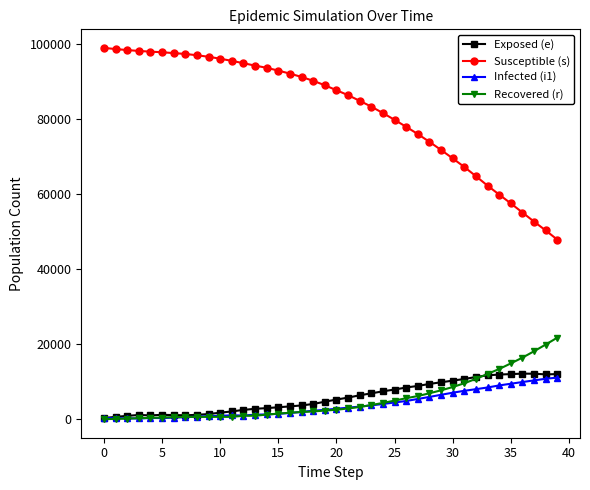

Which series has the largest range (max minus min)?

Susceptible (s)